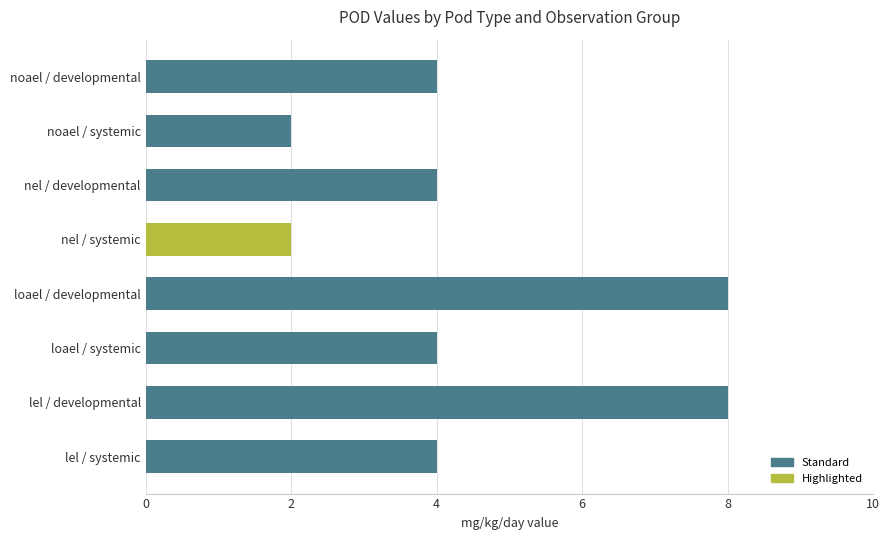

What is the greatest value displayed?

8